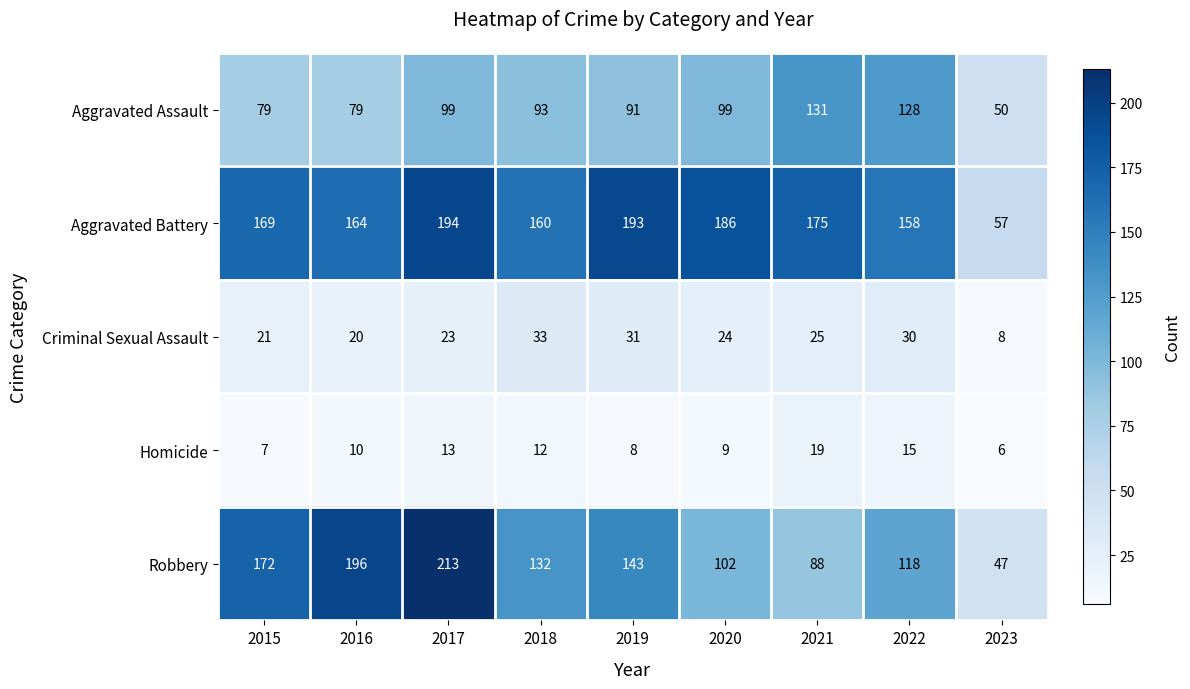

What is the difference between the highest and lowest values at 2018?

148